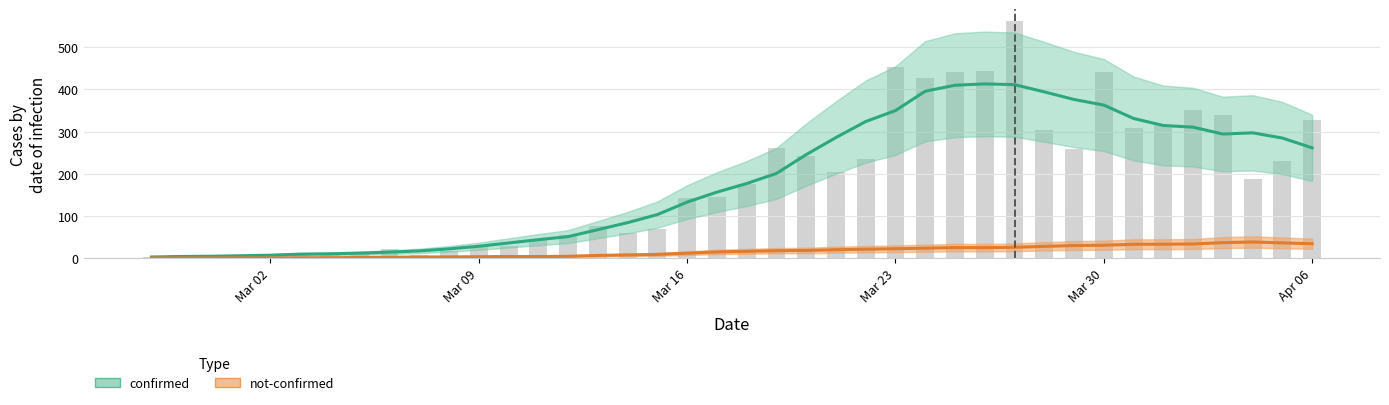

List the series in order of their overall mean, highest first.

confirmed, not-confirmed